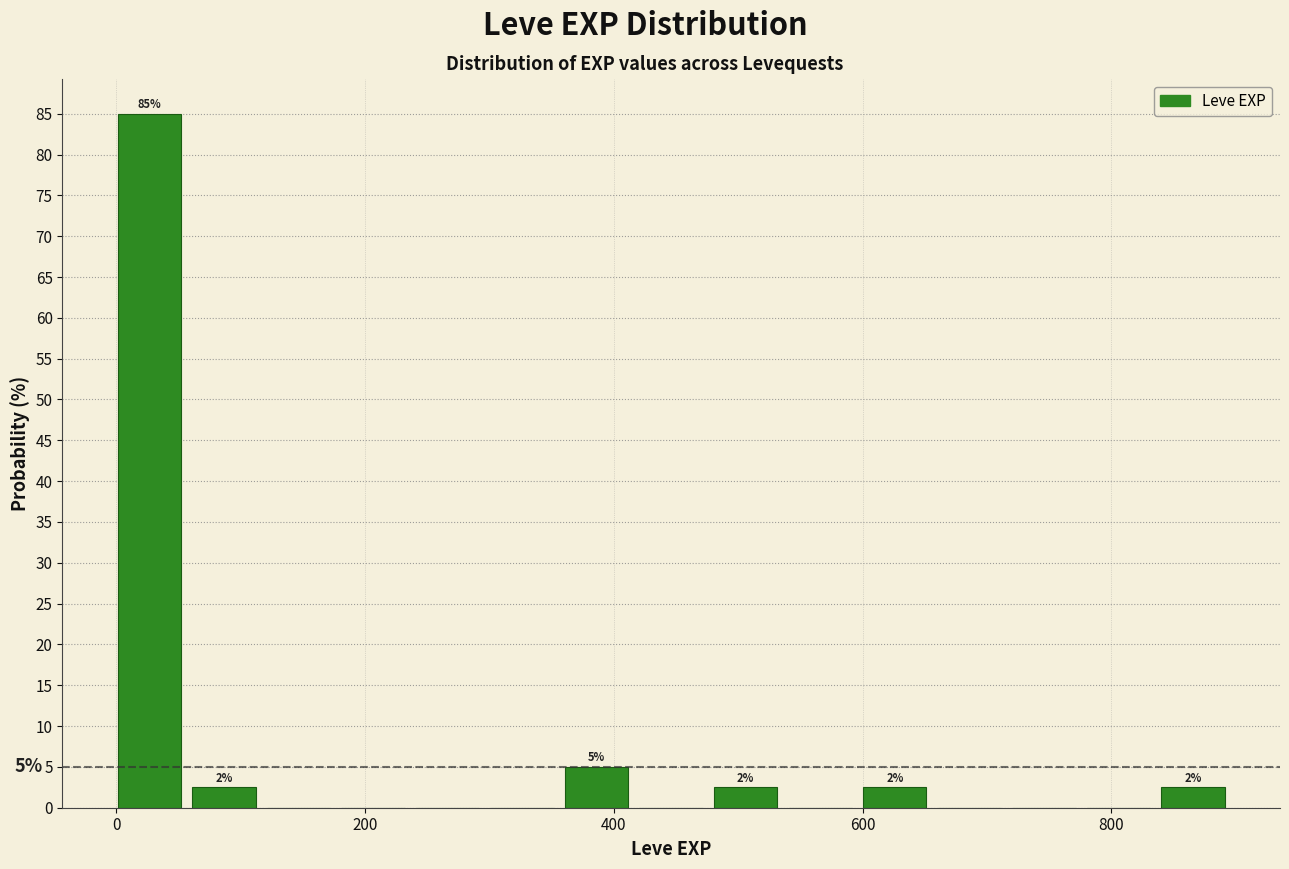

Around what value on the x-axis is the tallest bar? Give the approximate position of its centre, as read against the axis.

20